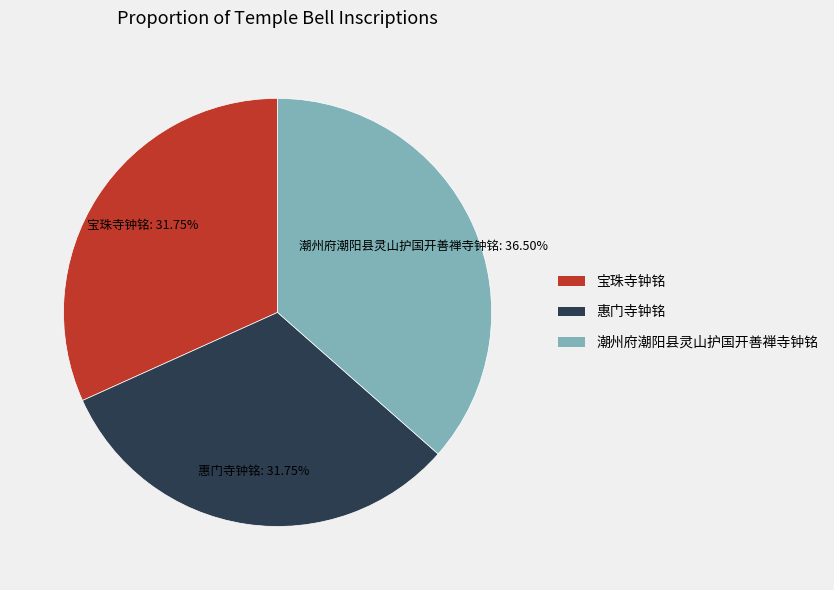

The 宝珠寺钟铭 slice represents 32% of the pie. True or false?

True